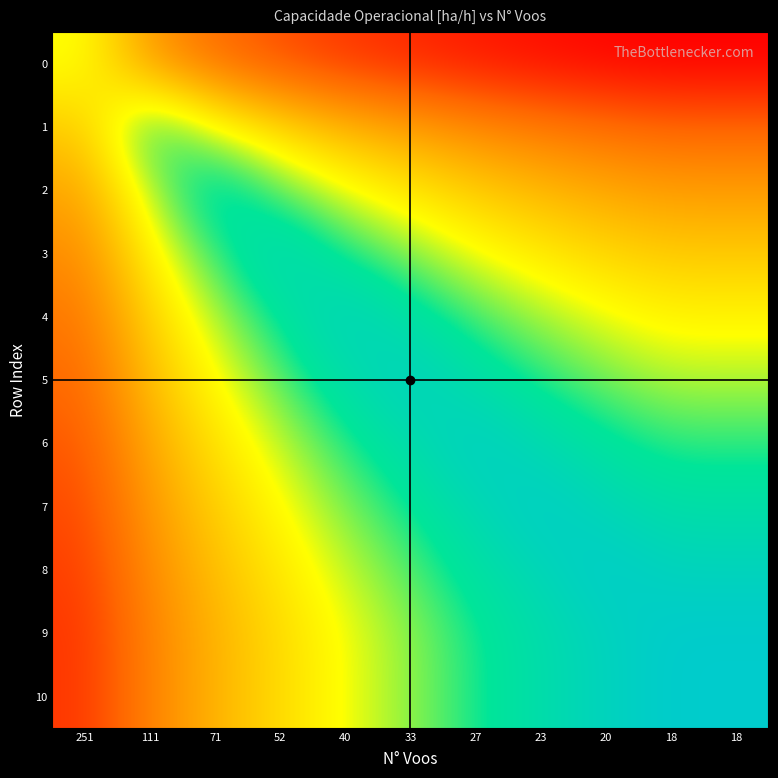

Which series changed the most between 251 and 18?

9